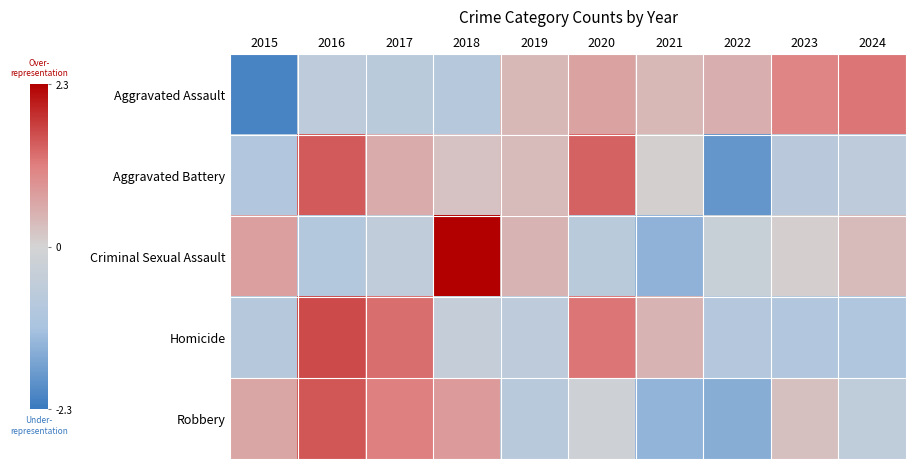

Which has a higher value, 2018 or 2015?

2018